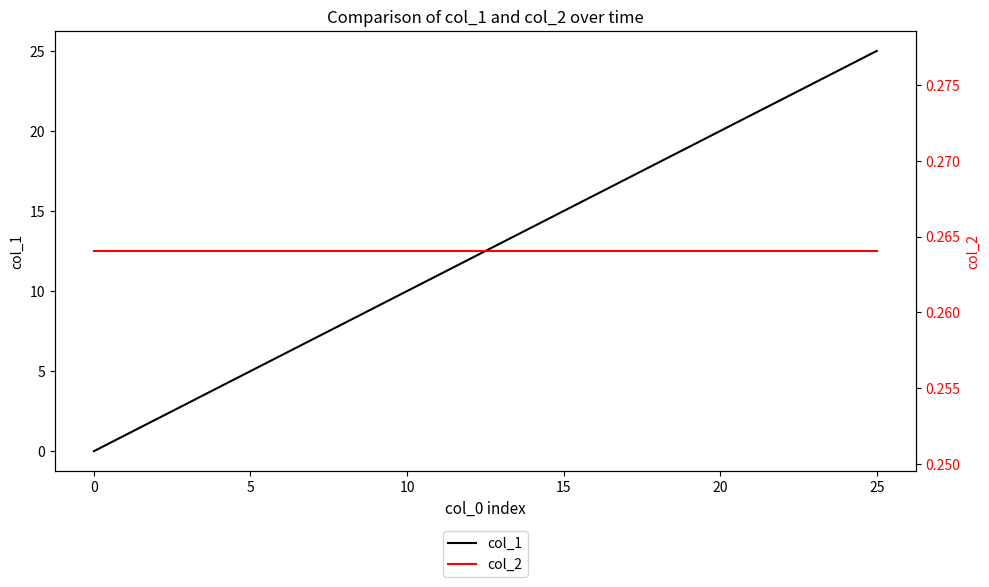

What is the average value of the col_1 series?

12.5